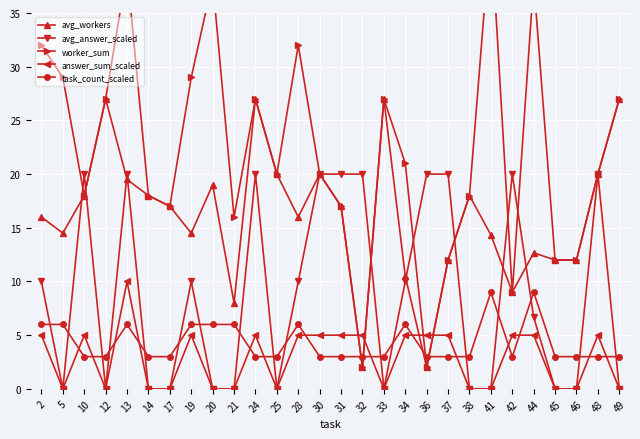

Between which two adjacent categories do avg_workers and answer_sum_scaled first intersect?

31 and 32